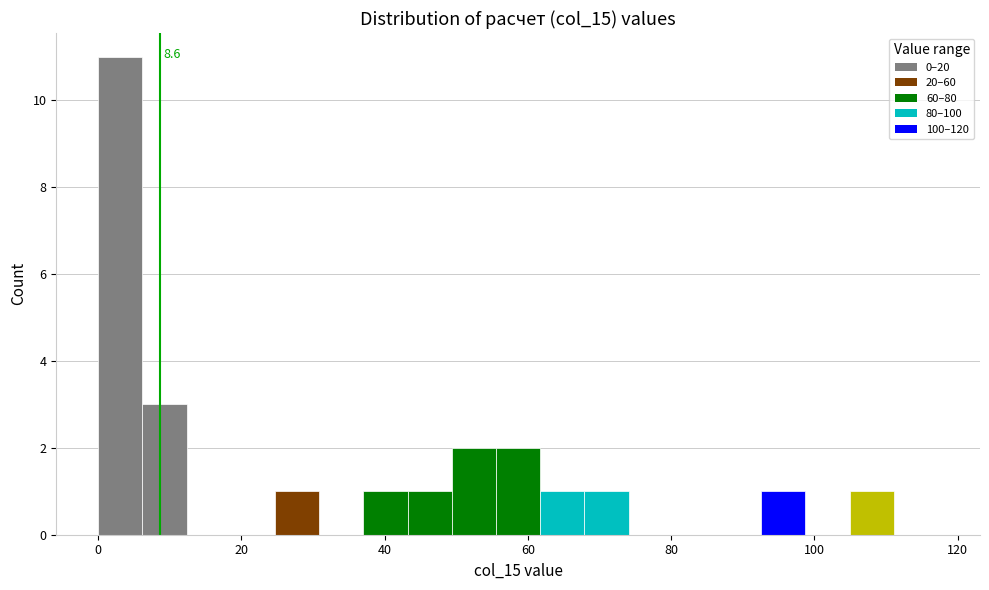

Read against the x-axis, roughly where is the centre of the tallest bar?

4